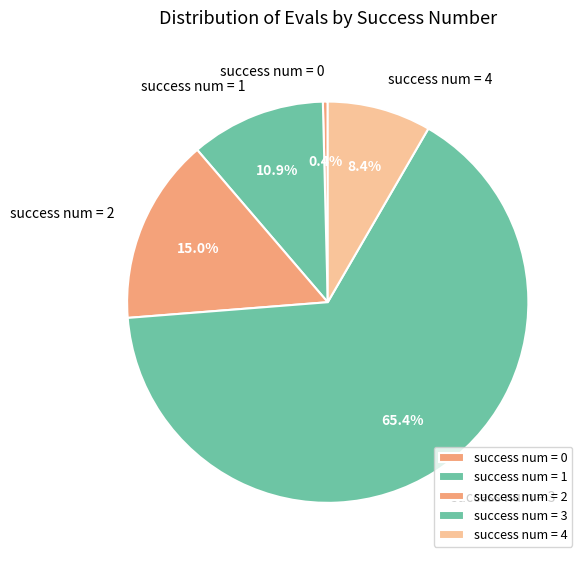

How many slices are in this pie chart?

5